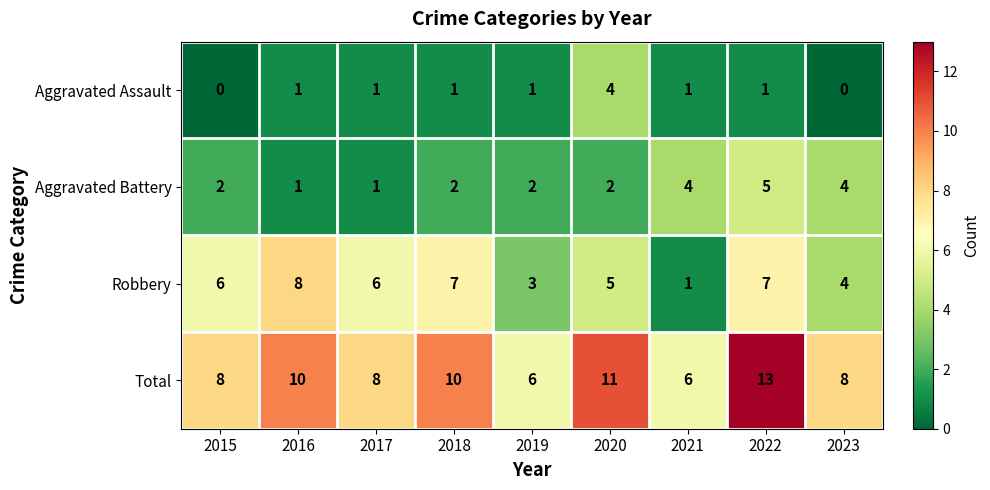

Between 2015 and 2019, which series saw the biggest shift?

Robbery